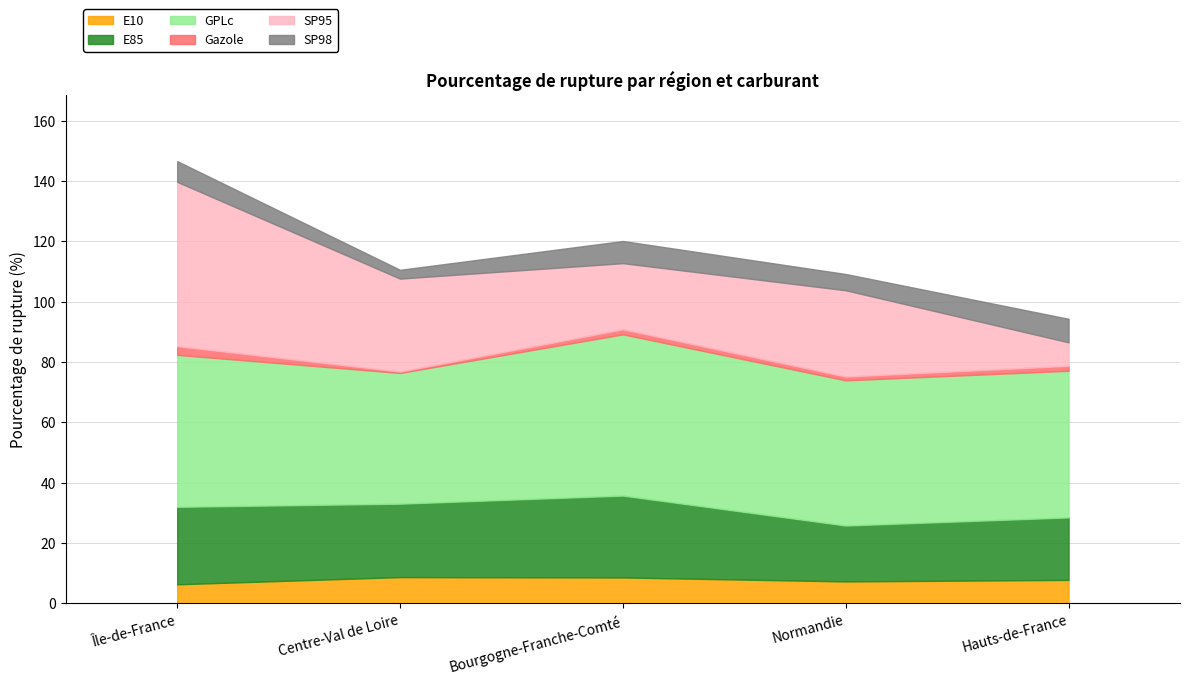

What is the difference between the second highest and second lowest values in the GPLc series?

2.2